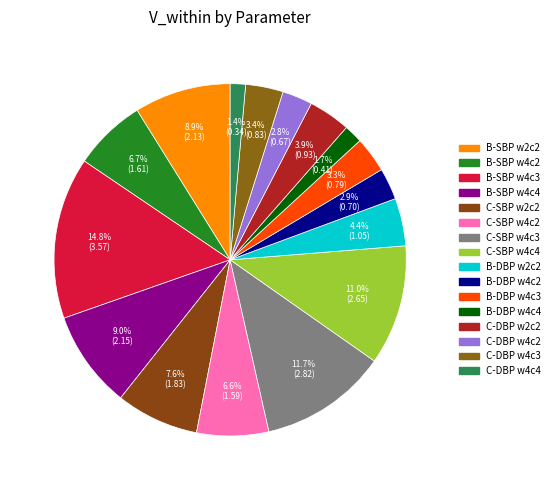

Count the number of slices in the pie.

16